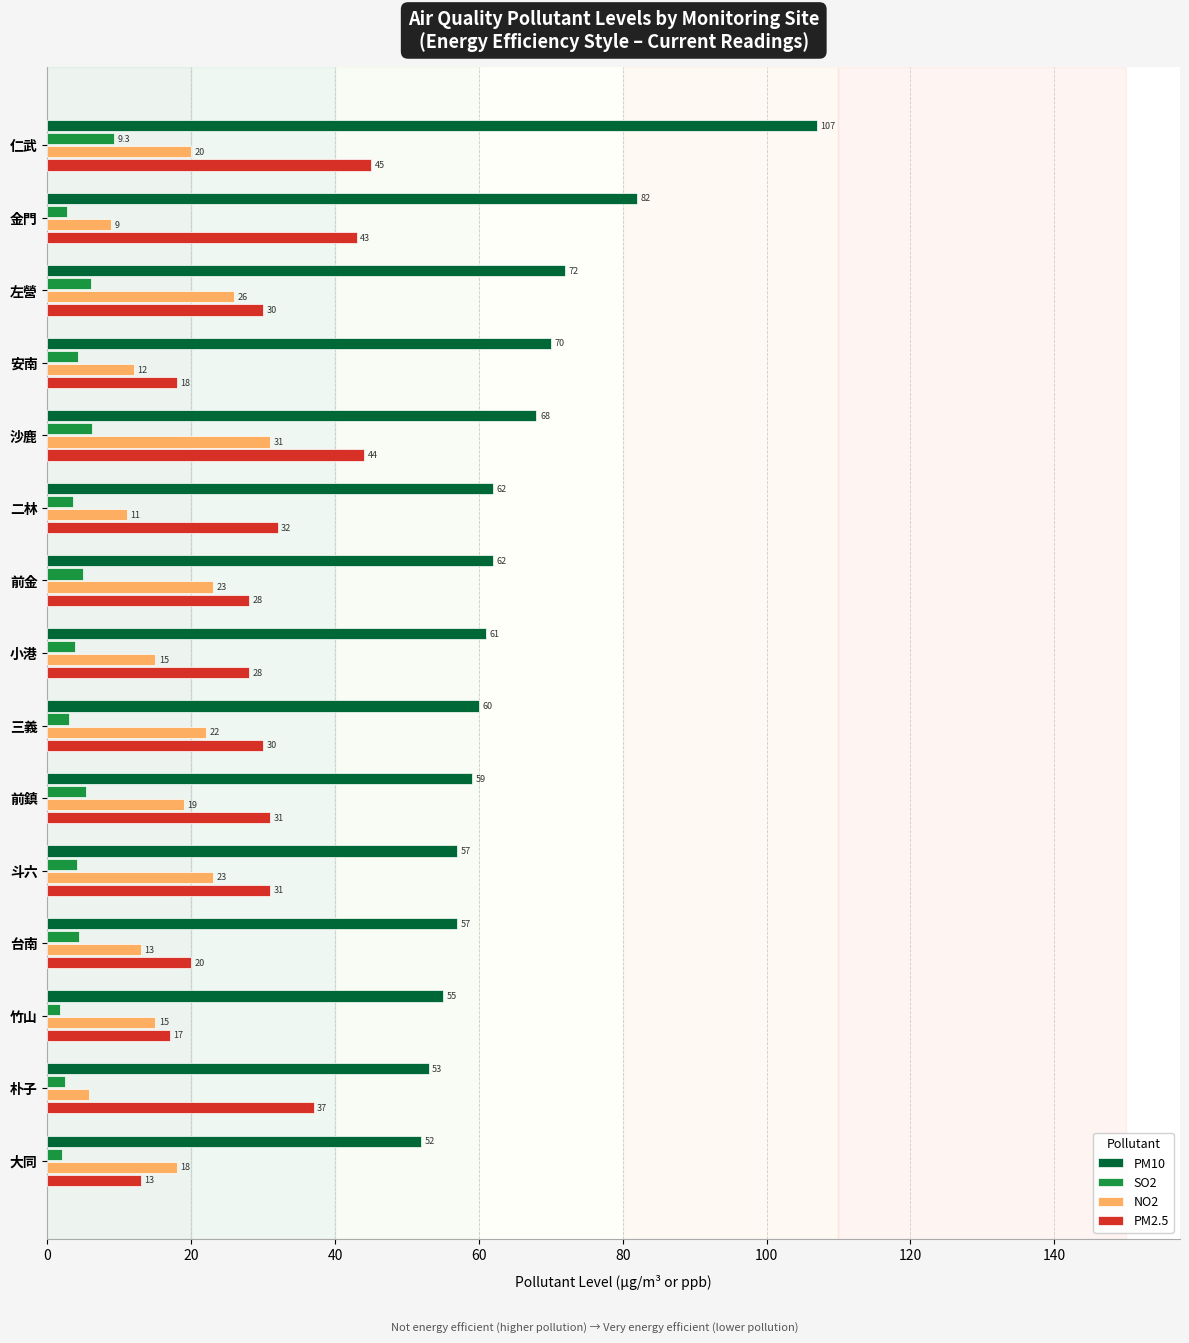

The value of NO2 at 台南 is 13.0. True or false?

True